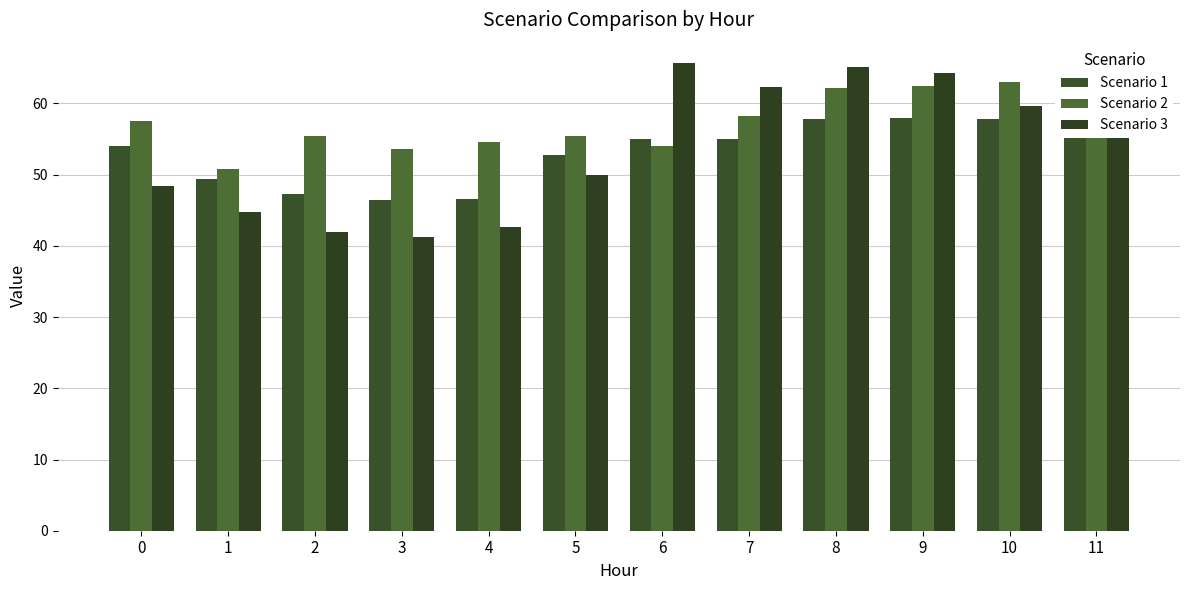

How many groups of bars are there?

12